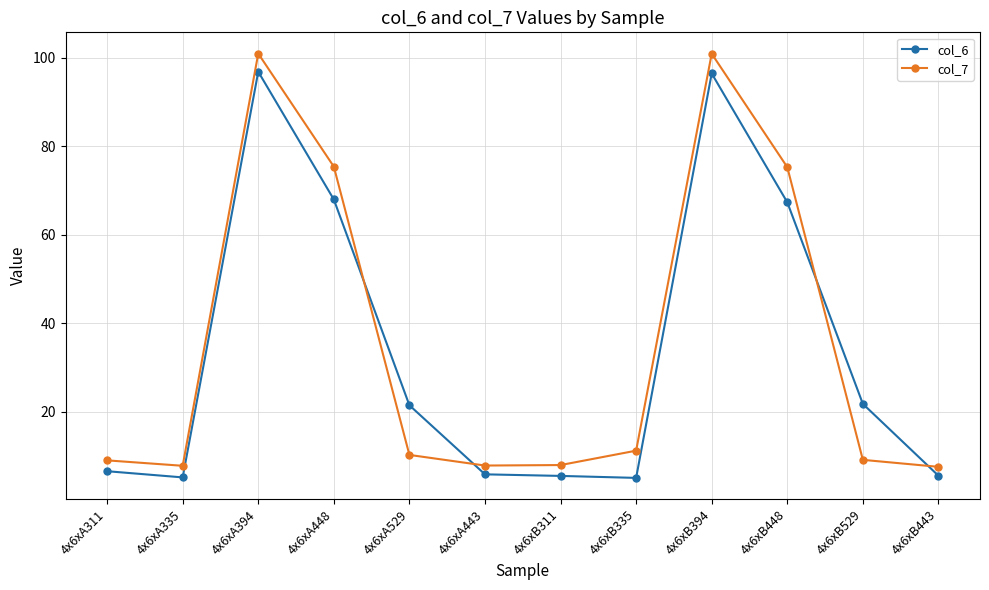

The col_6 series shows 5.6 at 4x6xB443. True or false?

True